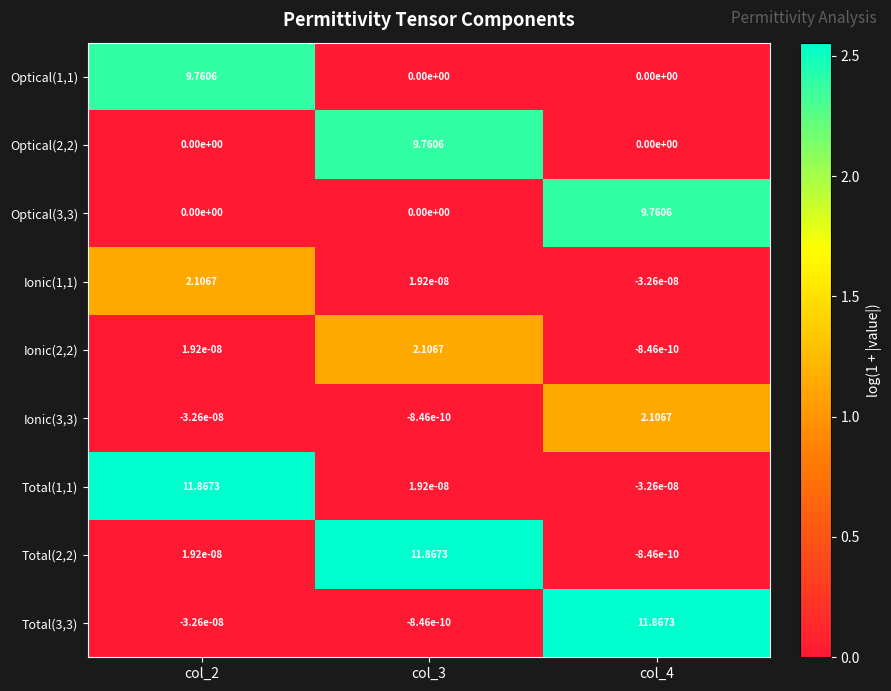

Reading left to right, what are all the values shown in this chart?

Optical(1,1): col_2=9.8	col_3=0.0	col_4=0.0
Optical(2,2): col_2=0.0	col_3=9.8	col_4=0.0
Optical(3,3): col_2=0.0	col_3=0.0	col_4=9.8
Ionic(1,1): col_2=2.1	col_3=0.0	col_4=-0.0
Ionic(2,2): col_2=0.0	col_3=2.1	col_4=-0.0
Ionic(3,3): col_2=-0.0	col_3=-0.0	col_4=2.1
Total(1,1): col_2=11.9	col_3=0.0	col_4=-0.0
Total(2,2): col_2=0.0	col_3=11.9	col_4=-0.0
Total(3,3): col_2=-0.0	col_3=-0.0	col_4=11.9